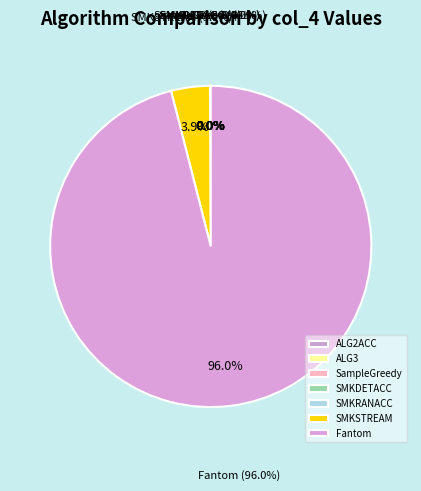

What is the total percentage of Fantom and SMKSTREAM?

99.9%